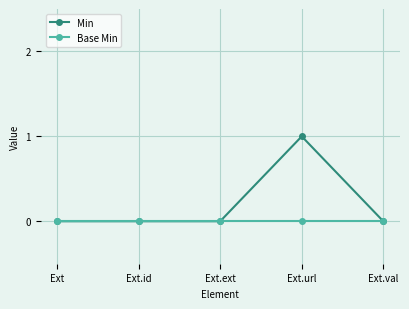

In Min, how many points are higher than both neighbors (excluding endpoints)?

1